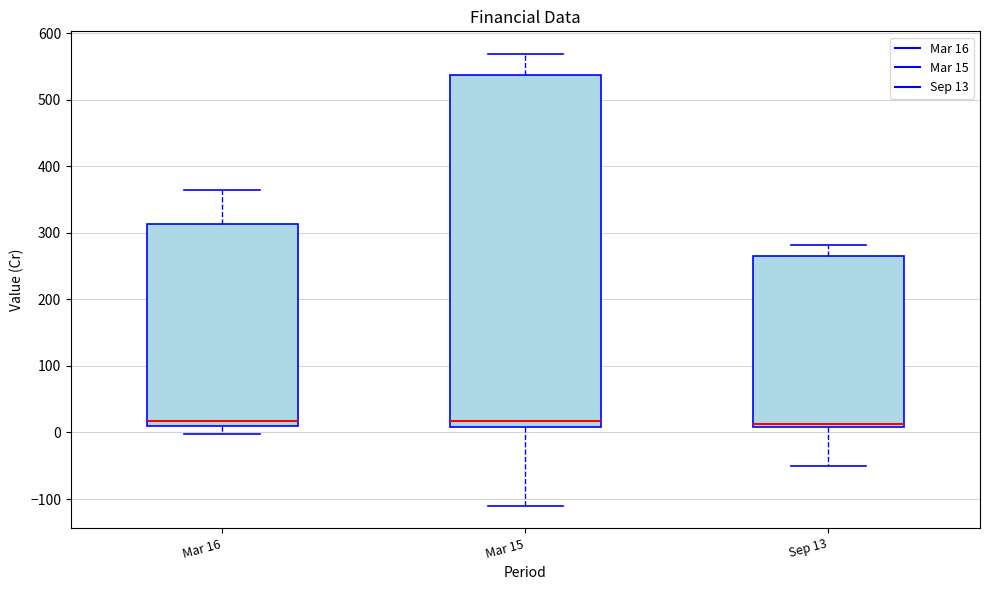

Reading left to right, read every box against the y-axis: the position of its median line, the range the box covers, and the ends of its whiskers. The values are not printed on the chart, so give them approximately, as read against the axis.

Mar 16: median 20, box 10 to 310, whiskers 0 to 360
Mar 15: median 20, box 10 to 540, whiskers -110 to 570
Sep 13: median 10 (just above the box's lower edge), box 10 to 260, whiskers -50 to 280